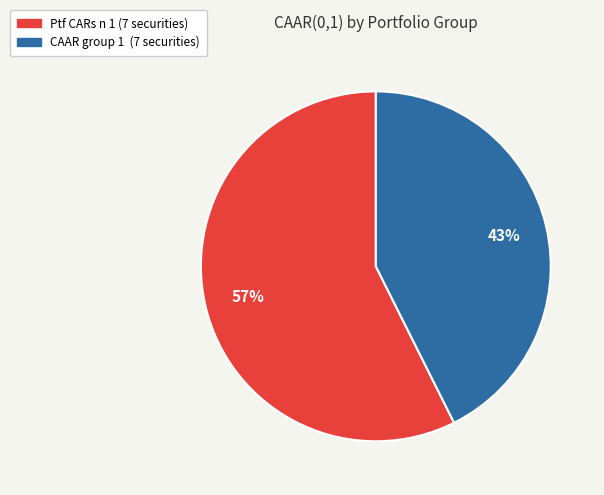

Between CAAR group 1 (7 securities) and Ptf CARs n 1 (7 securities), which is larger?

Ptf CARs n 1 (7 securities)